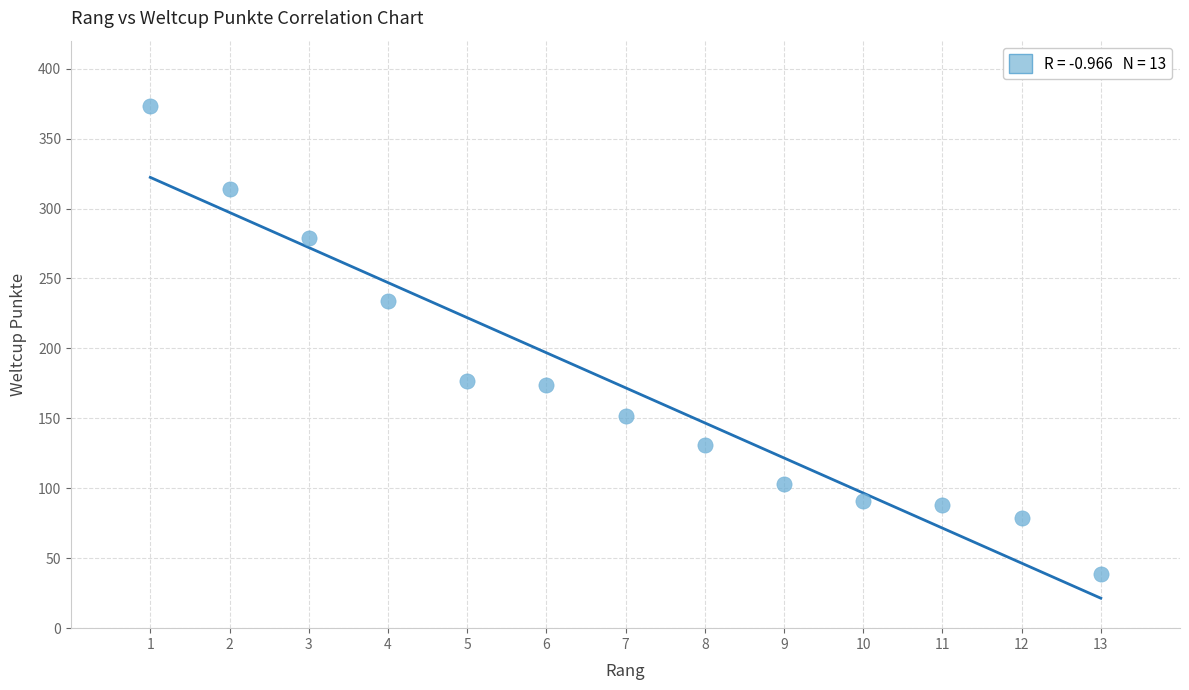

What is the range of X values (max minus min)?

12